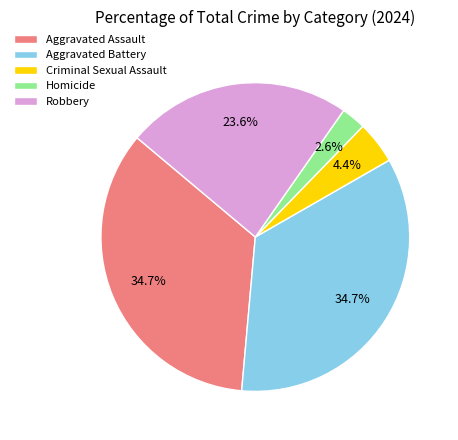

What is the ratio of the value at Criminal Sexual Assault to the value at Homicide?

1.7